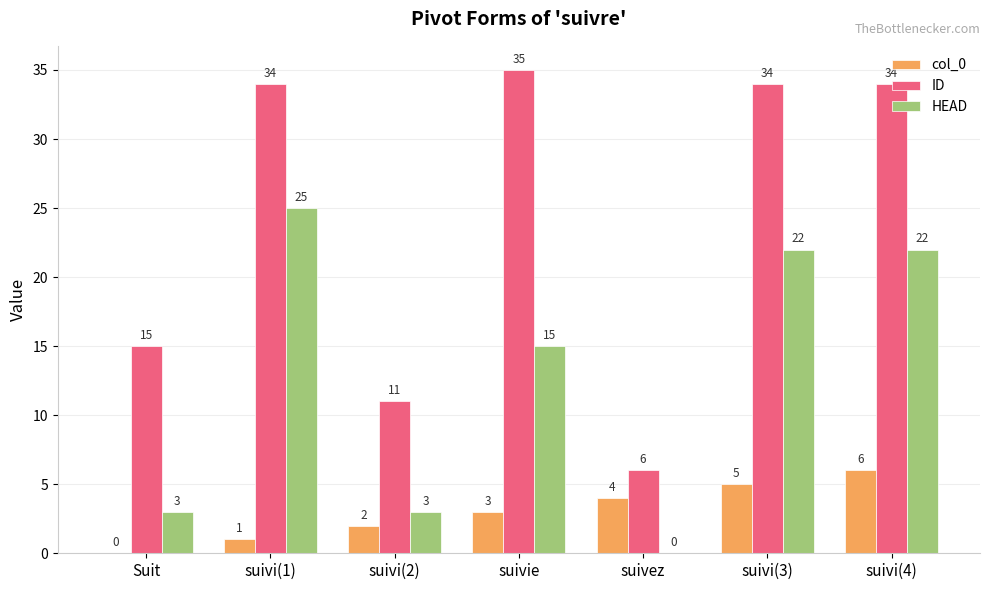

At which label is HEAD closest to 12?

suivie